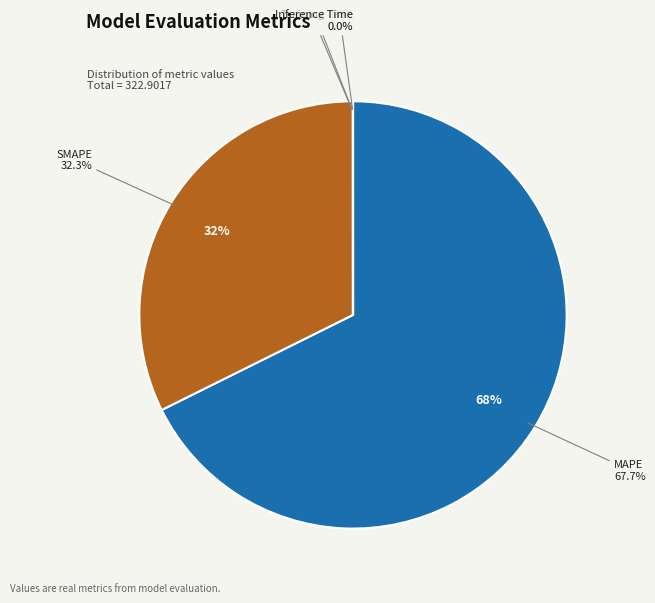

Is it true that SMAPE is 32% of the pie?

True